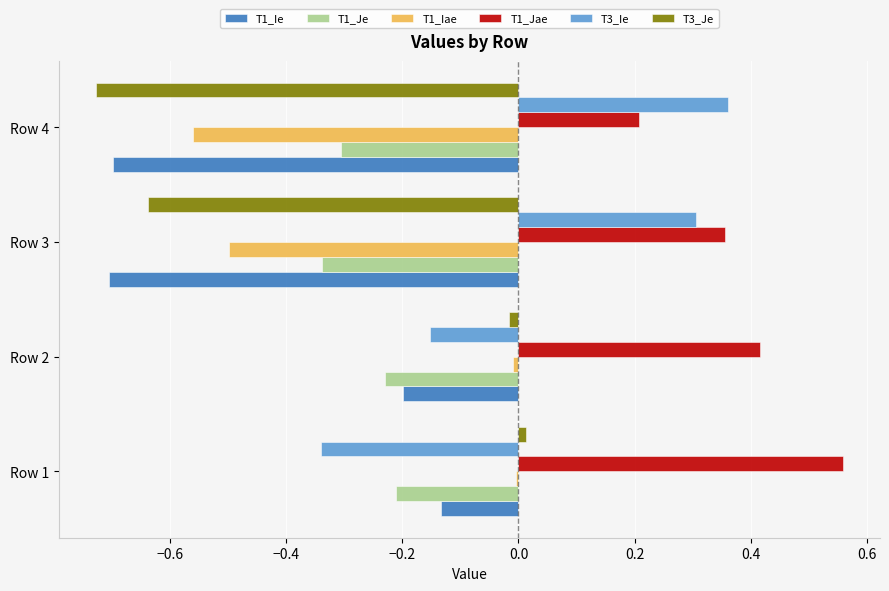

The value of T3_Je at Row 1 is 0.0. True or false?

True